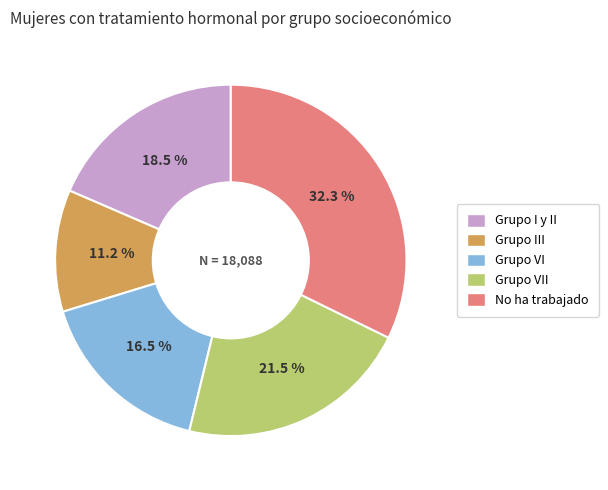

Rank the categories by value from lowest to highest.

Grupo III, Grupo VI, Grupo I y II, Grupo VII, No ha trabajado